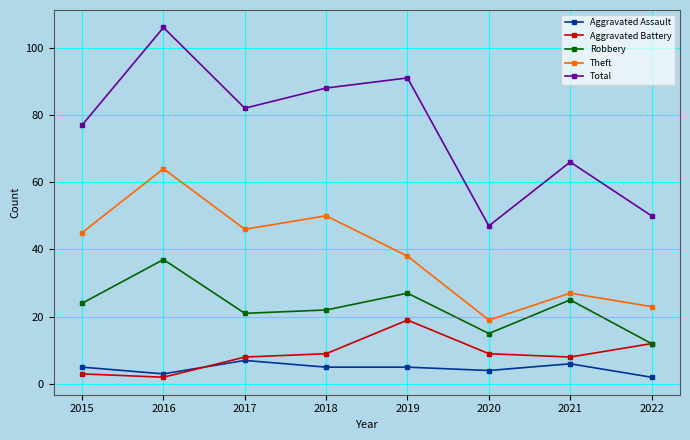

What is the sum of all Robbery values?

183